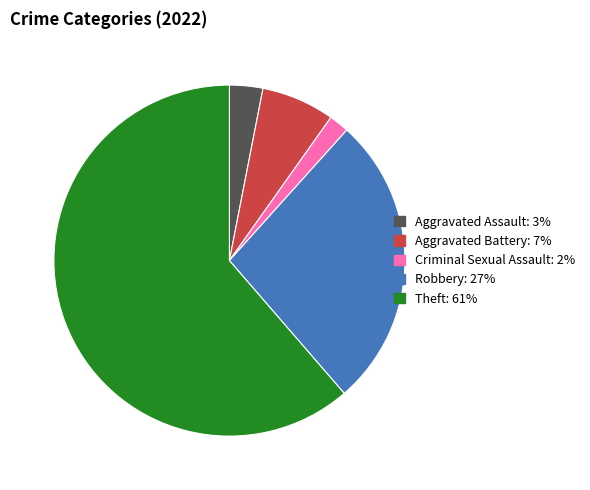

Does any single category account for the majority?

Yes